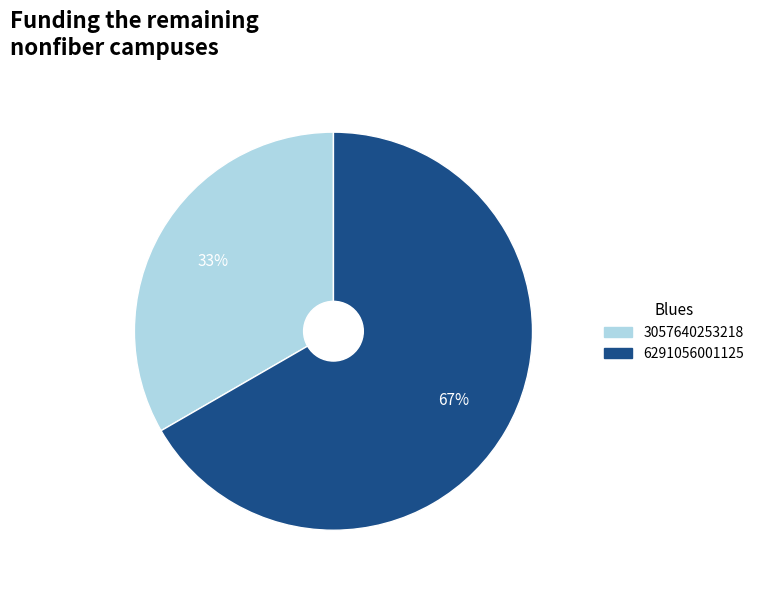

Between 6291056001125 and 3057640253218, which is larger?

6291056001125